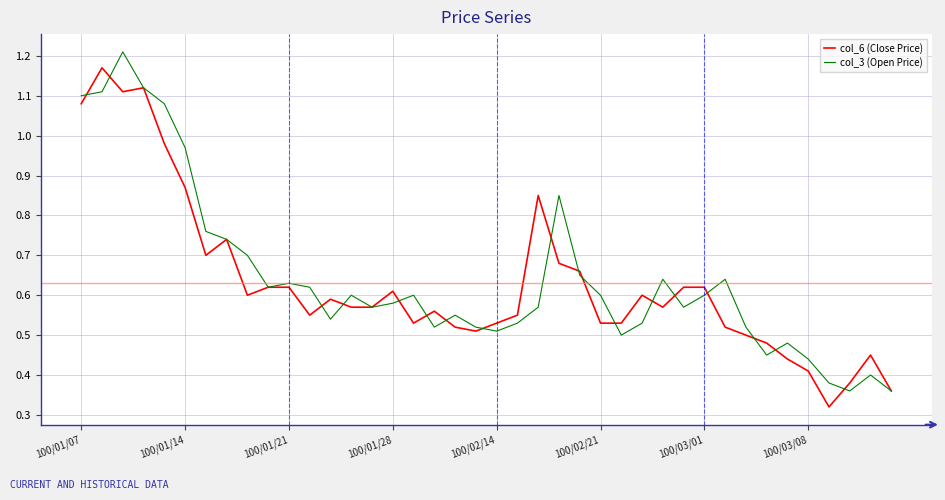

Rank the series by their maximum value, from lowest to highest.

col_6 (Close Price), col_3 (Open Price)